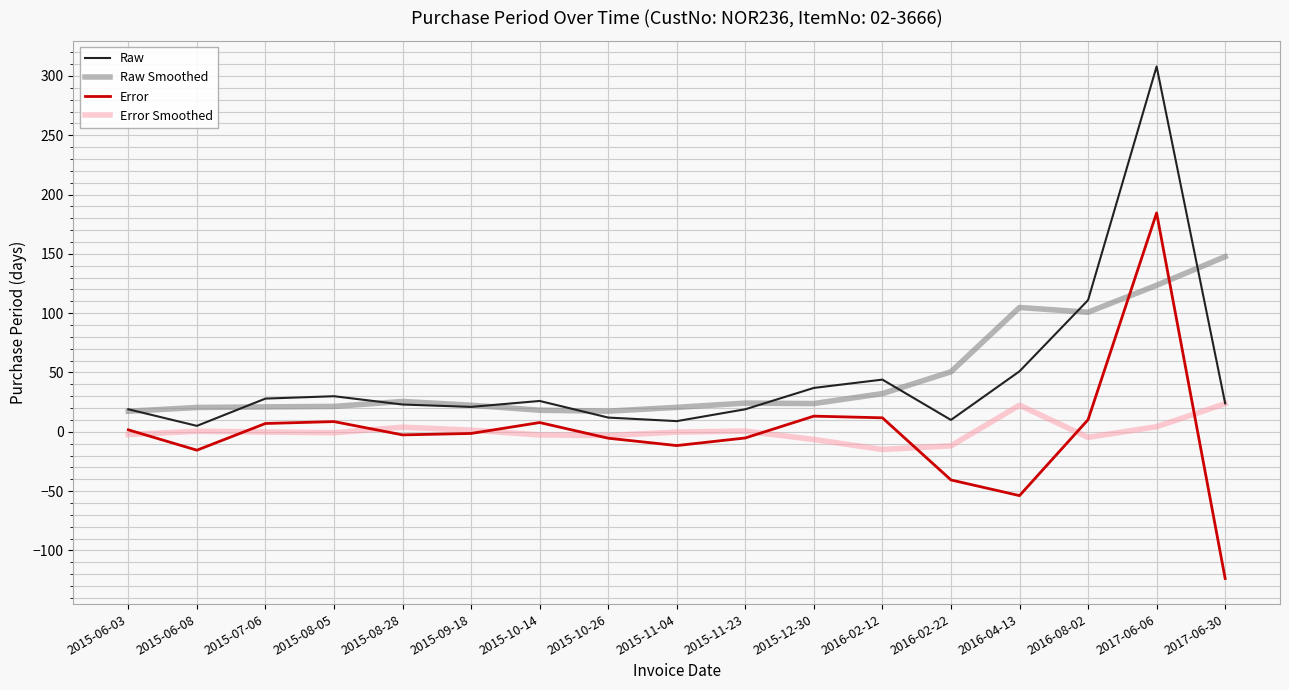

Between 2015-06-08 and 2017-06-06, which series saw the biggest shift?

Raw